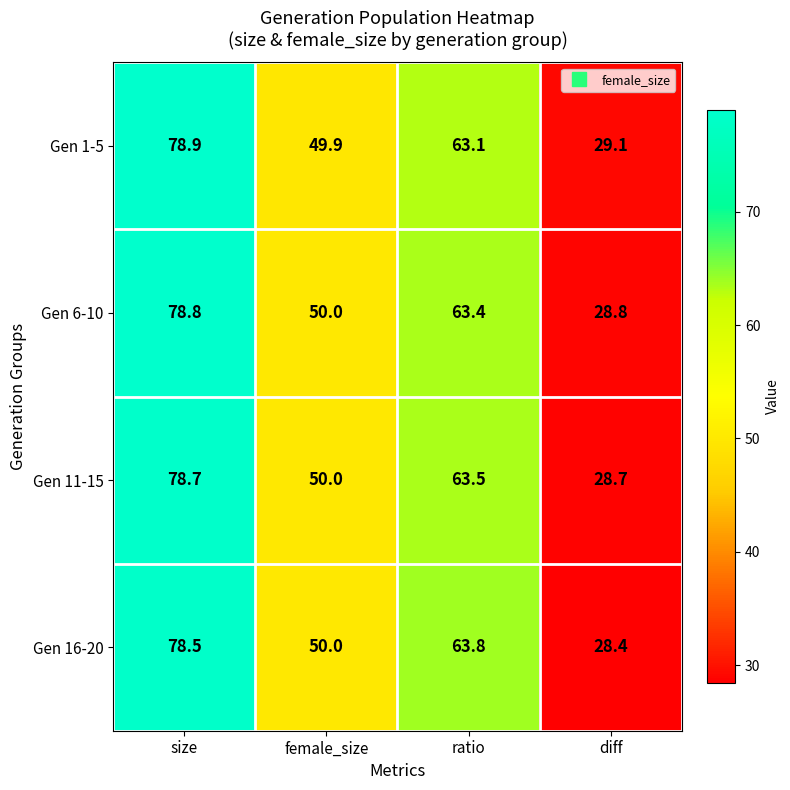

What is the average value of the Gen 16-20 series?

55.2